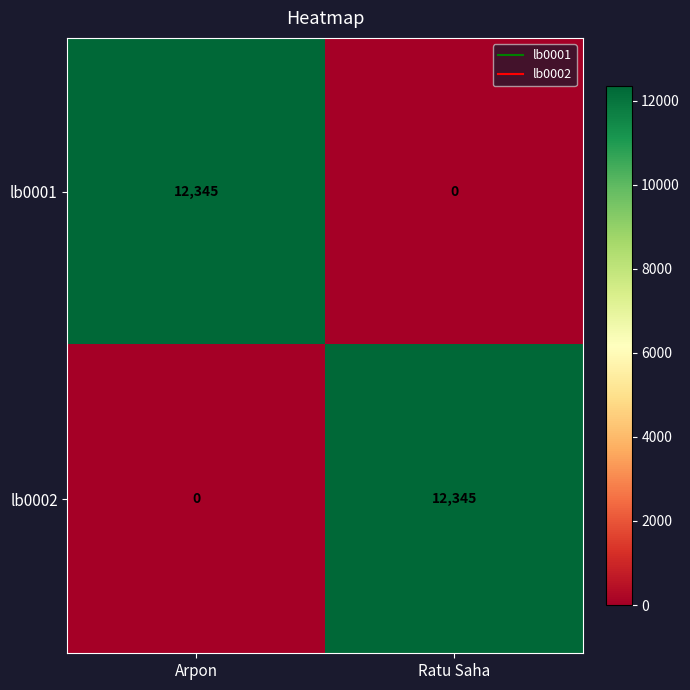

Reading left to right, list all the values displayed in this chart.

lb0001: Arpon=12345	Ratu Saha=0
lb0002: Arpon=0	Ratu Saha=12345